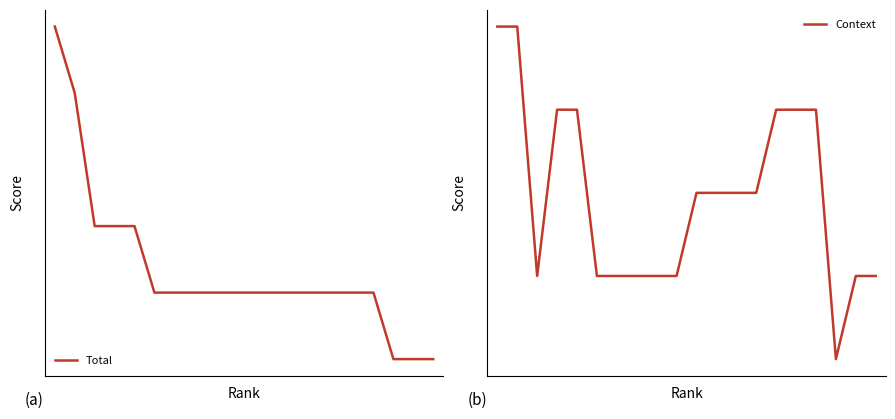

What is the sum of all Total values?

487